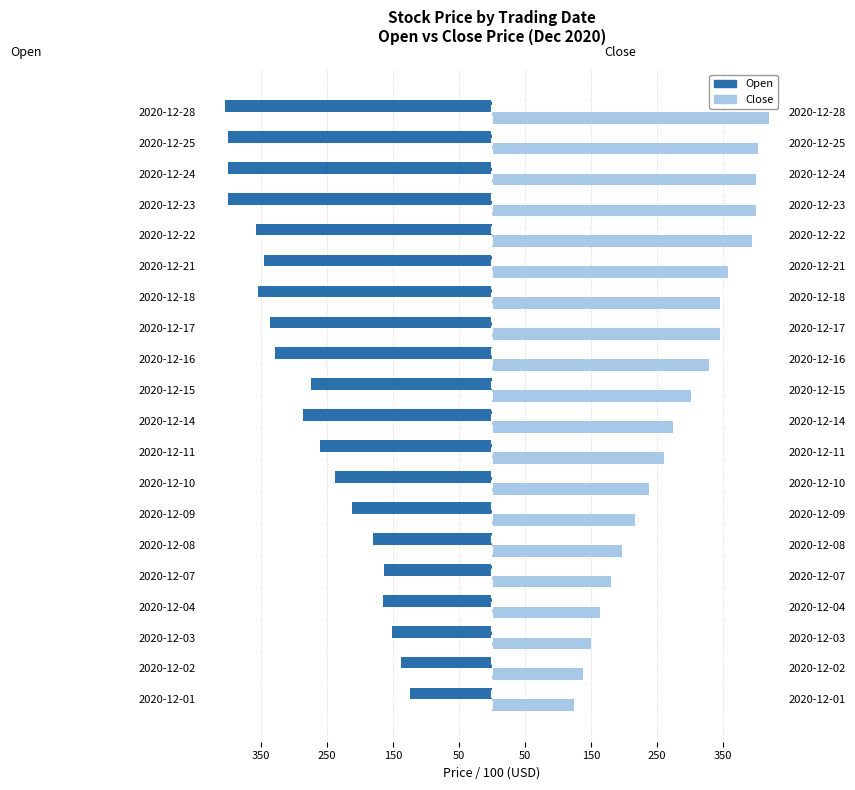

The value of Open at 2020-12-23 is -129.0. True or false?

False